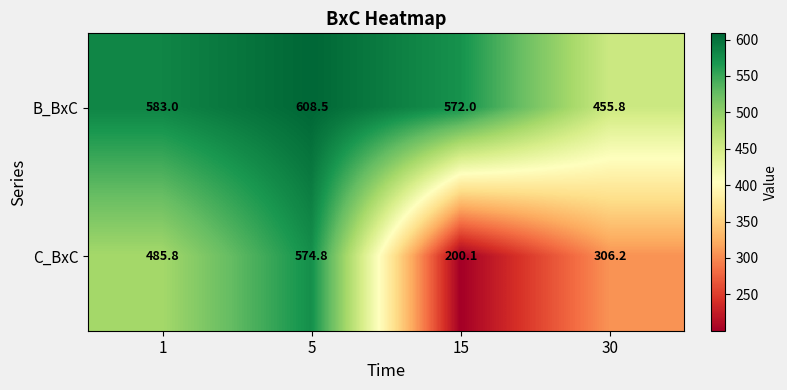

What is the difference between the second highest and second lowest values in the C_BxC series?

179.6